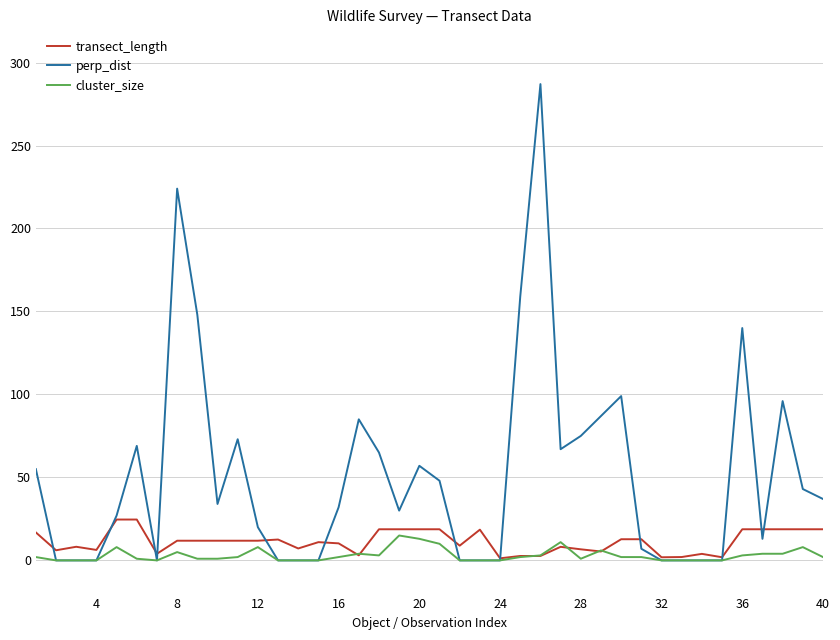

List the series in order of their overall mean, highest first.

perp_dist, transect_length, cluster_size